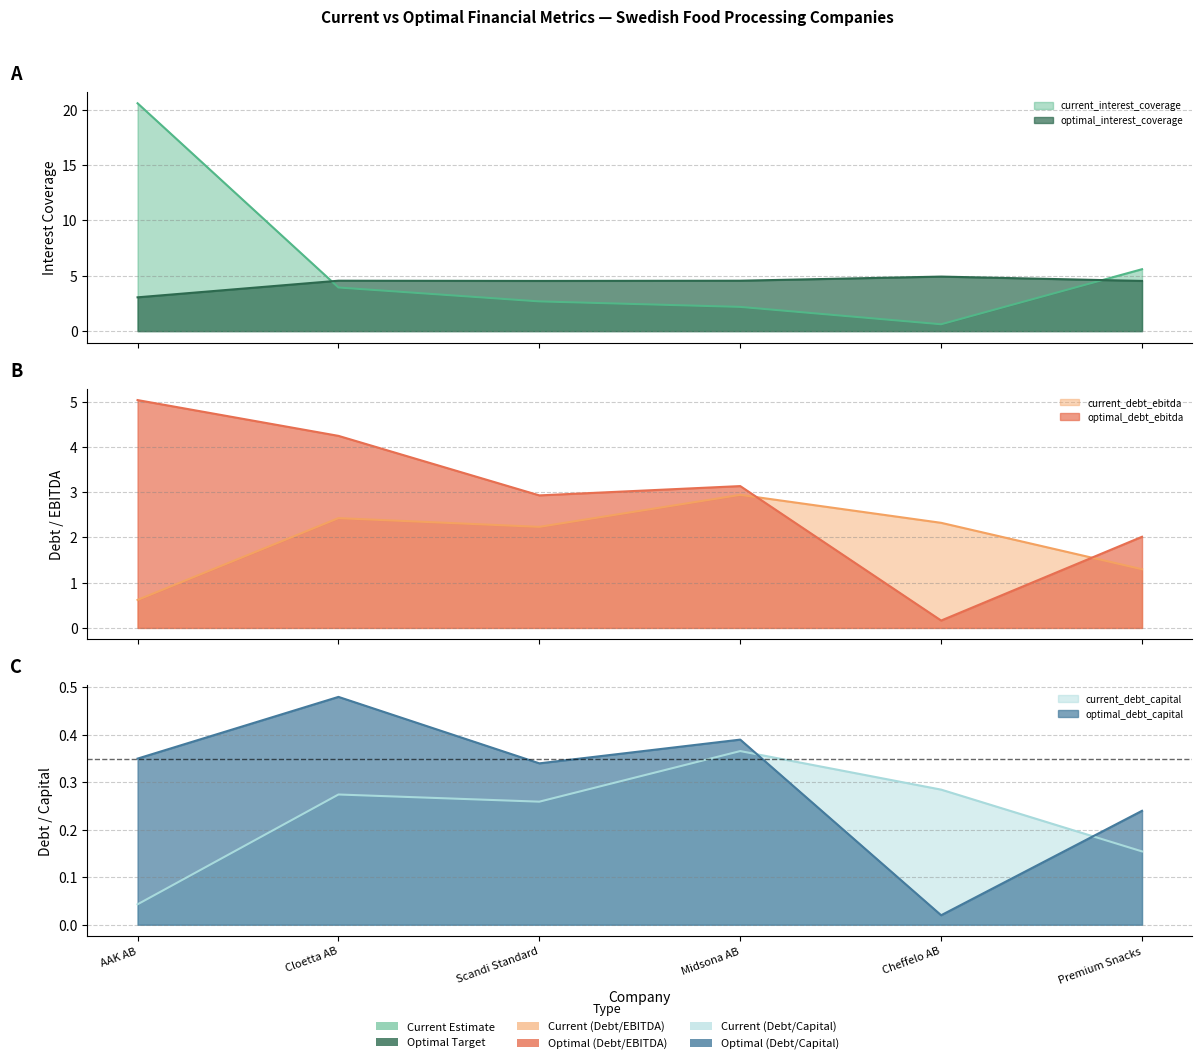

Which has a higher value, Cheffelo AB or Premium Snacks?

Premium Snacks